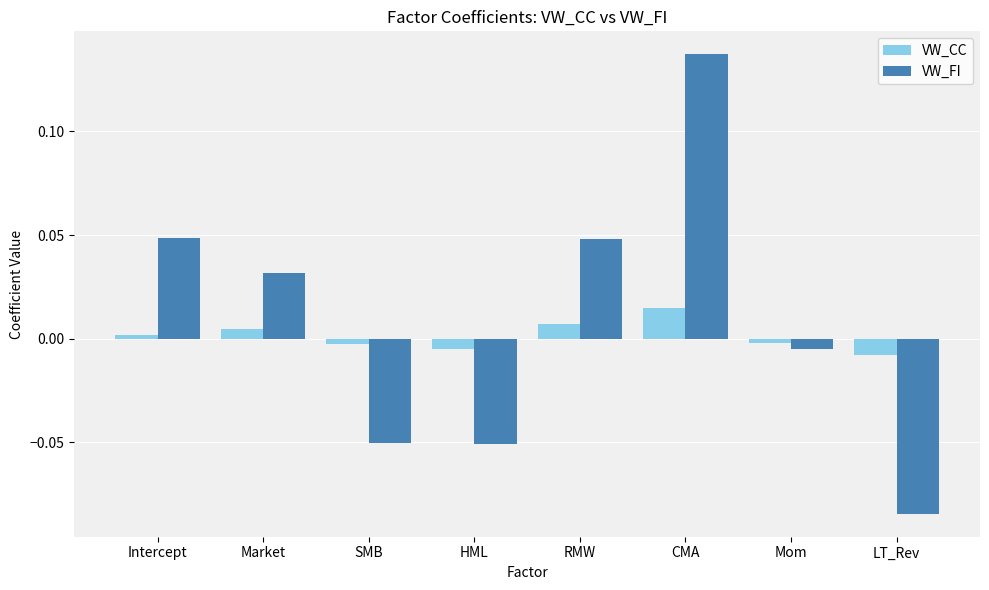

What is the label of the 5th bar from the right?

HML